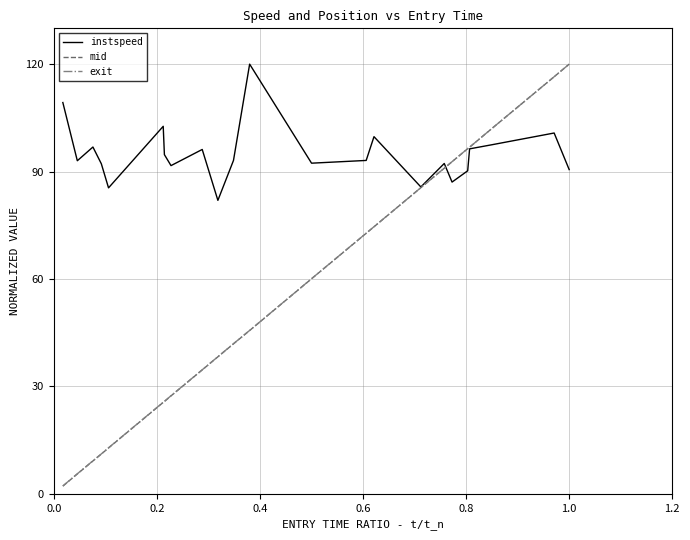

What is the greatest value displayed?

120.0